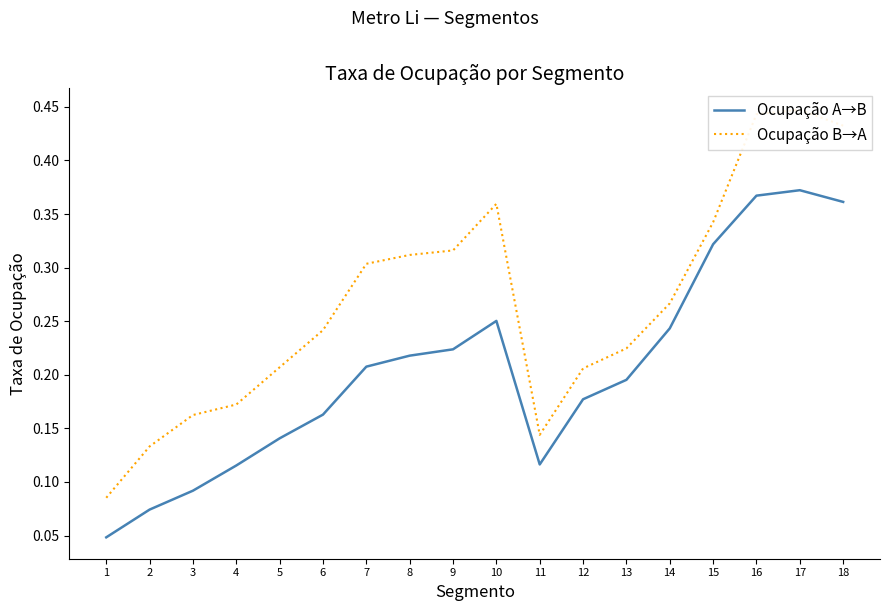

Reading left to right, what are all the values shown in this chart?

Ocupação A→B: 0.0	0.1	0.1	0.1	0.1	0.2	0.2	0.2	0.2	0.3	0.1	0.2	0.2	0.2	0.3	0.4	0.4	0.4
Ocupação B→A: 0.1	0.1	0.2	0.2	0.2	0.2	0.3	0.3	0.3	0.4	0.1	0.2	0.2	0.3	0.3	0.4	0.4	0.4